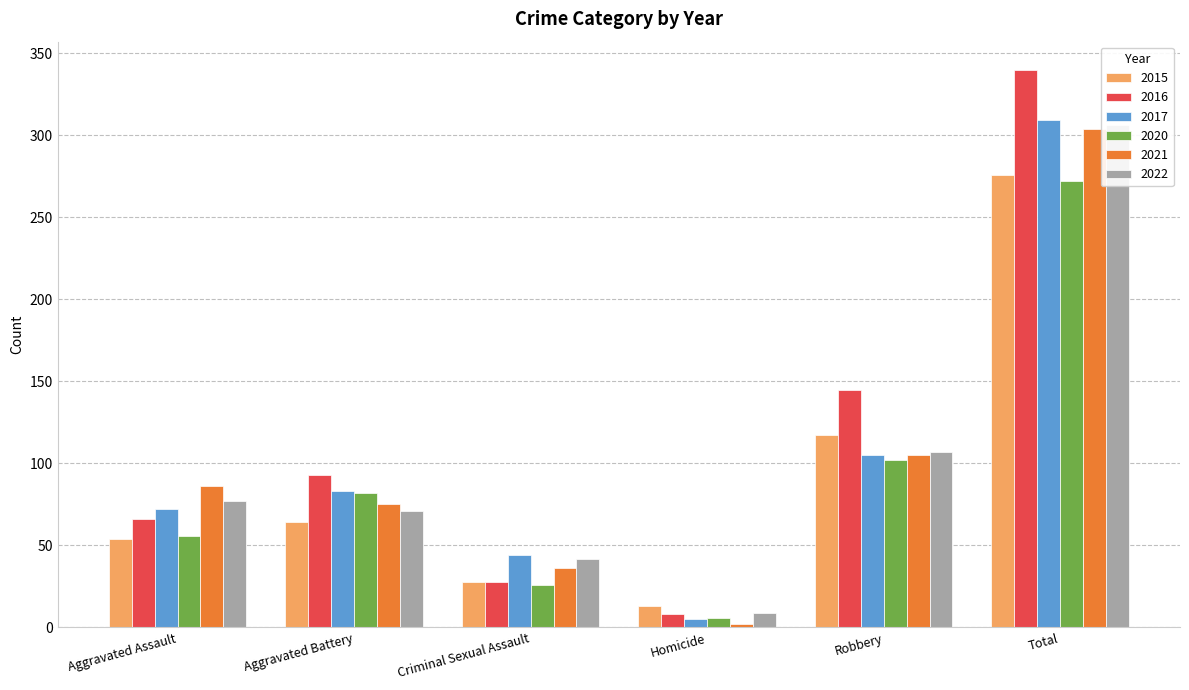

What is the maximum value shown in the chart?

340